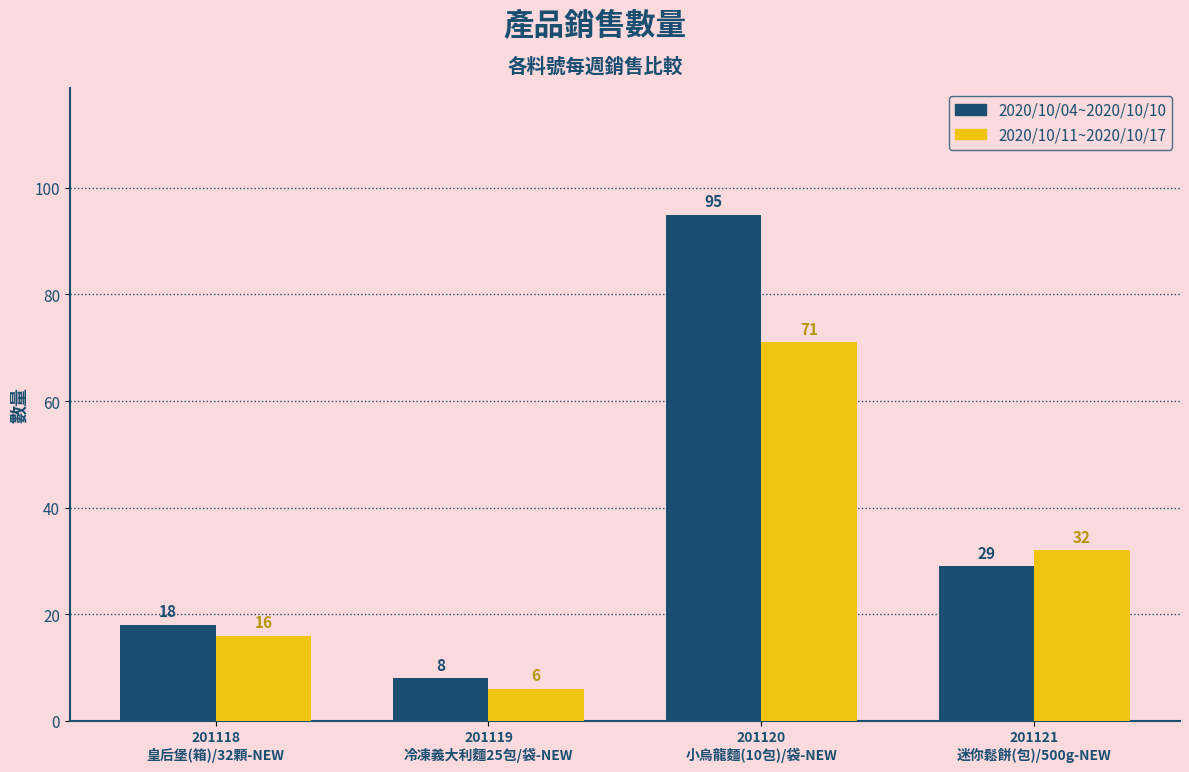

What value does the 2020/10/04~2020/10/10 series have at 201119
冷凍義大利麵25包/袋-NEW?

8